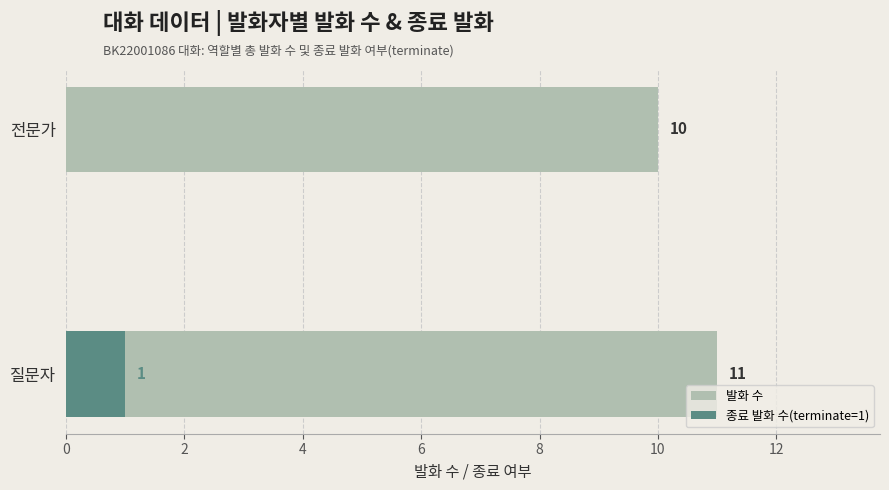

At 질문자, list the series in order from smallest to largest.

종료 발화 수(terminate=1), 발화 수